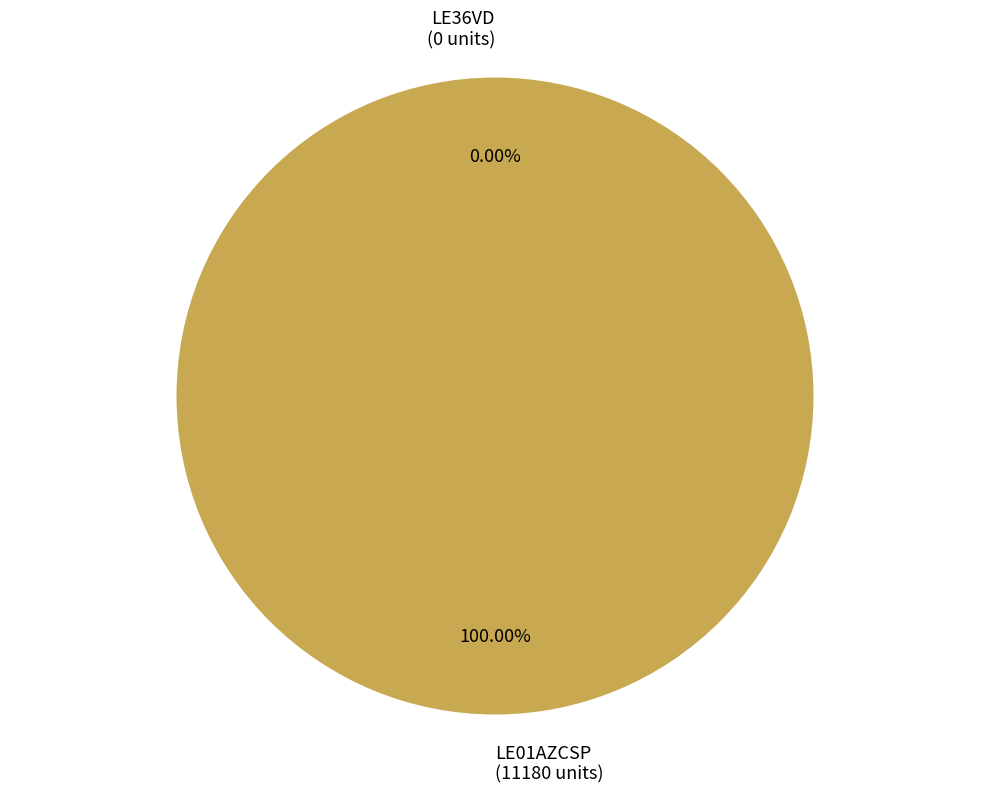

Combined, what portion of the pie is LE01AZCSP and LE36VD?

100.0%